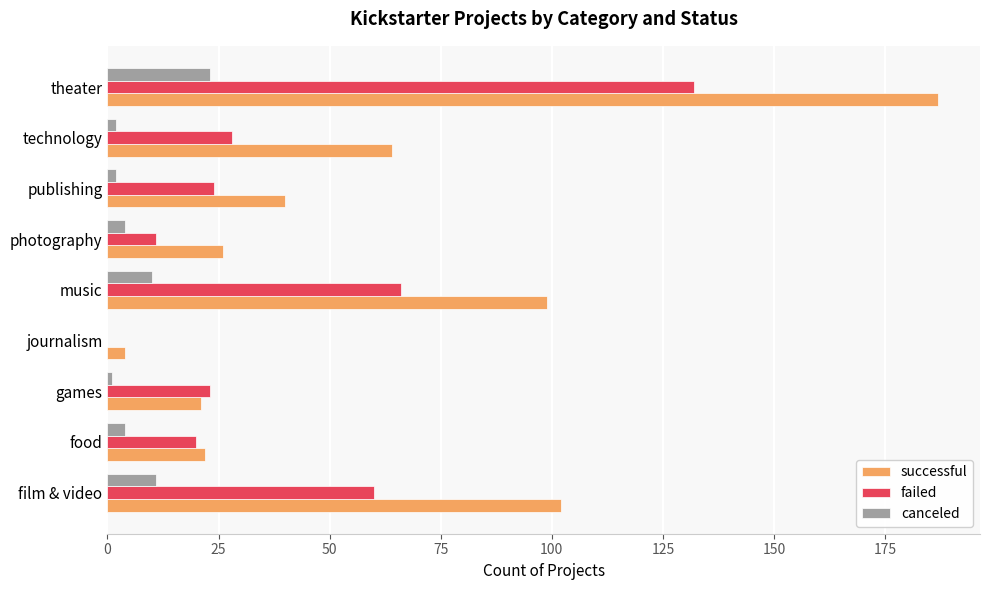

What is the sum of the successful values at film & video and music?

201